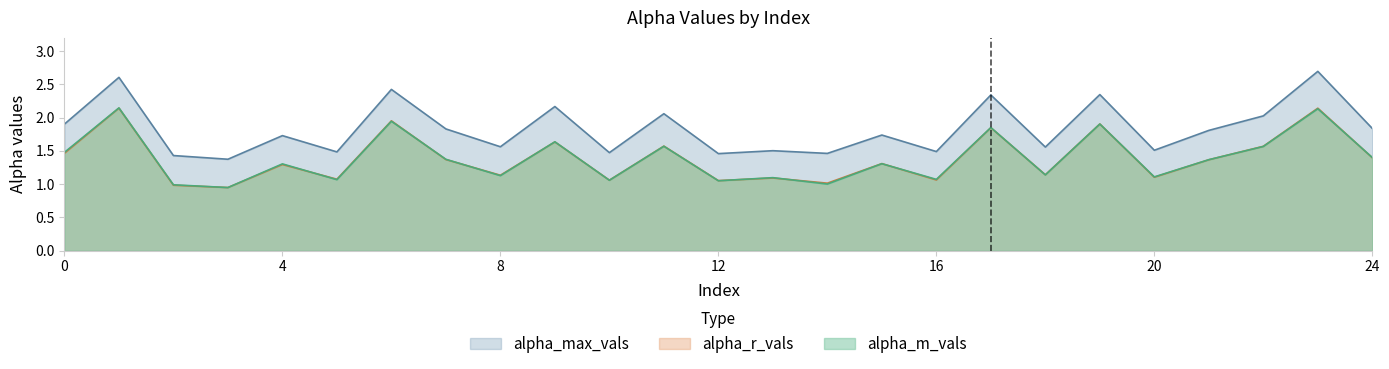

What is the difference between the alpha_r_vals values at 5 and 3?

0.1